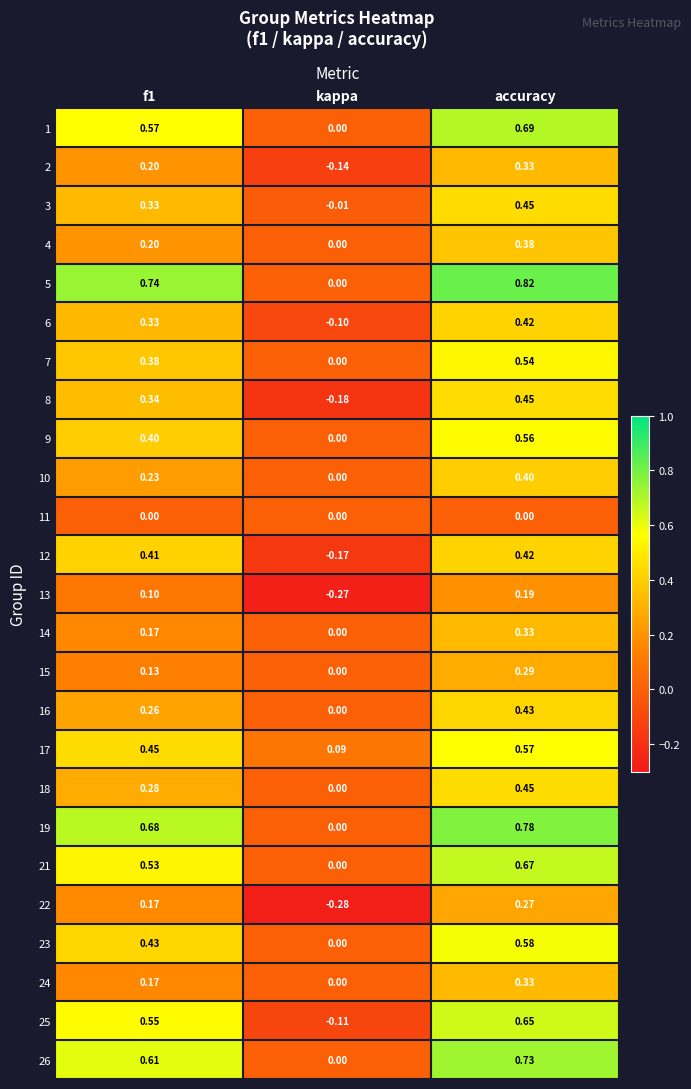

At which label does 12 reach its peak?

accuracy